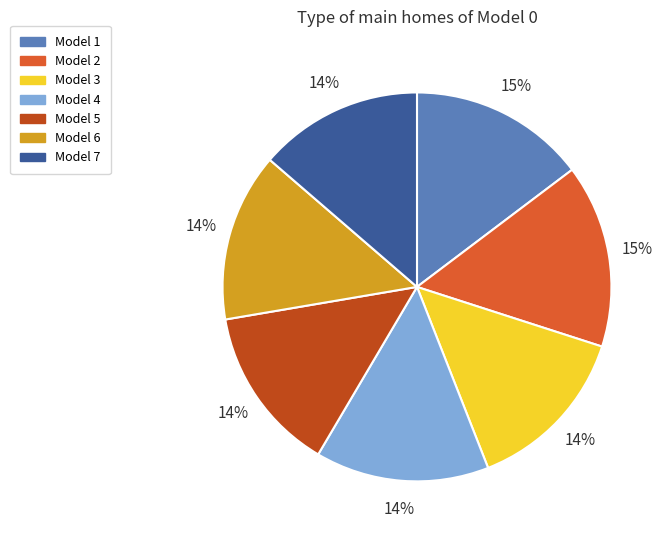

The Model 4 slice represents 29% of the pie. True or false?

False